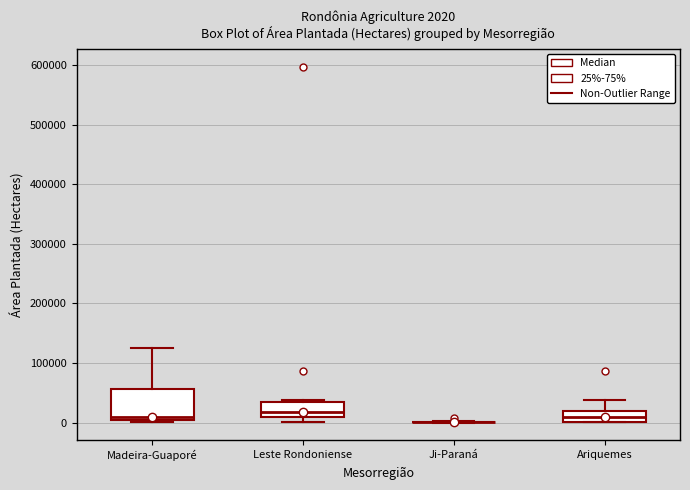

Comparing the boxes themselves (not the whiskers), which one is the tallest?

Madeira-Guaporé